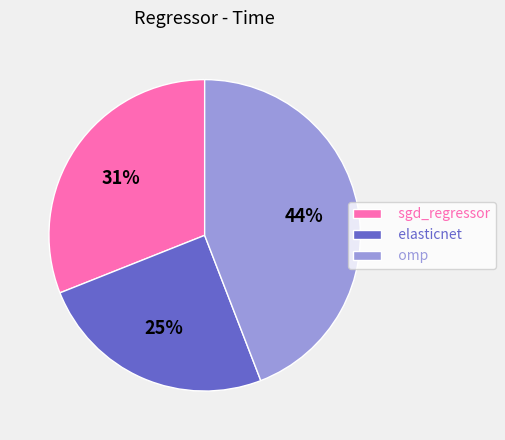

Rank the categories by value from highest to lowest.

omp, sgd_regressor, elasticnet